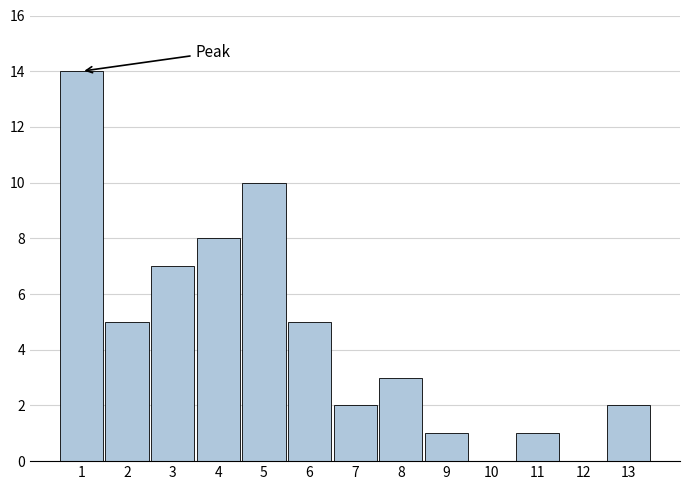

Reading left to right, extract all data points from this chart.

1=14	2=5	3=7	4=8	5=10	6=5	7=2	8=3	9=1	10=0	11=1	12=0	13=2